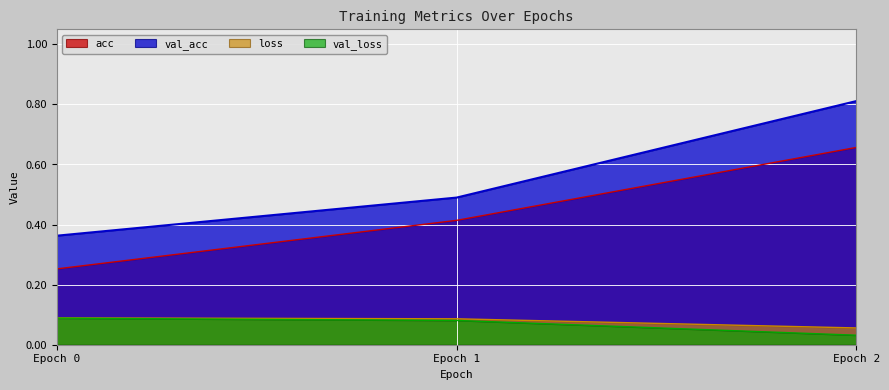

Between Epoch 0 and Epoch 1, which series saw the biggest shift?

acc